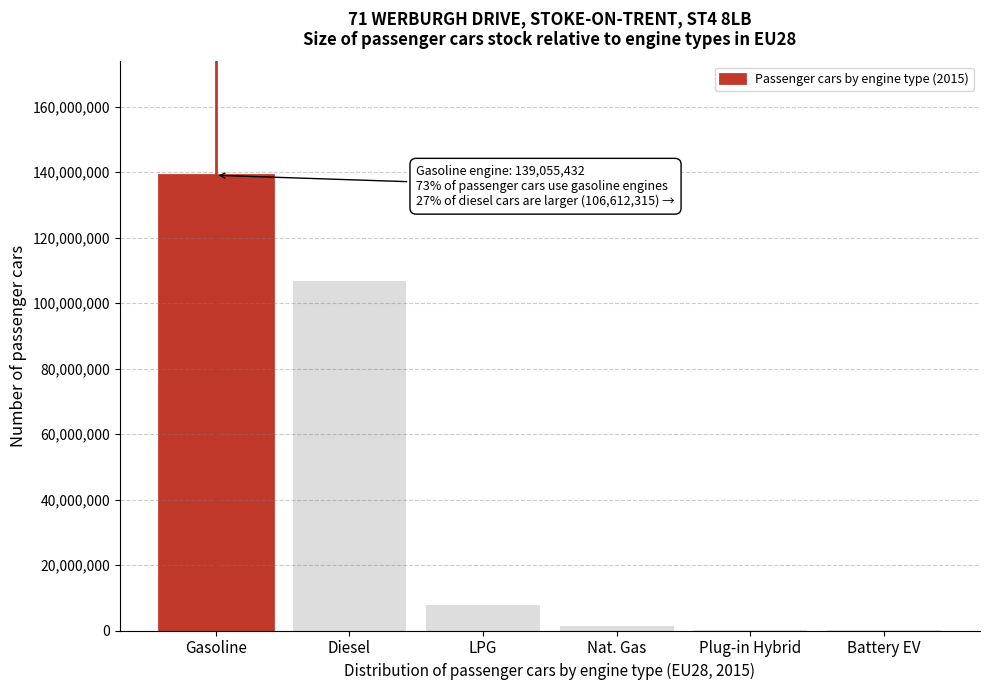

What is the change in value from Gasoline to Diesel?

-32443117